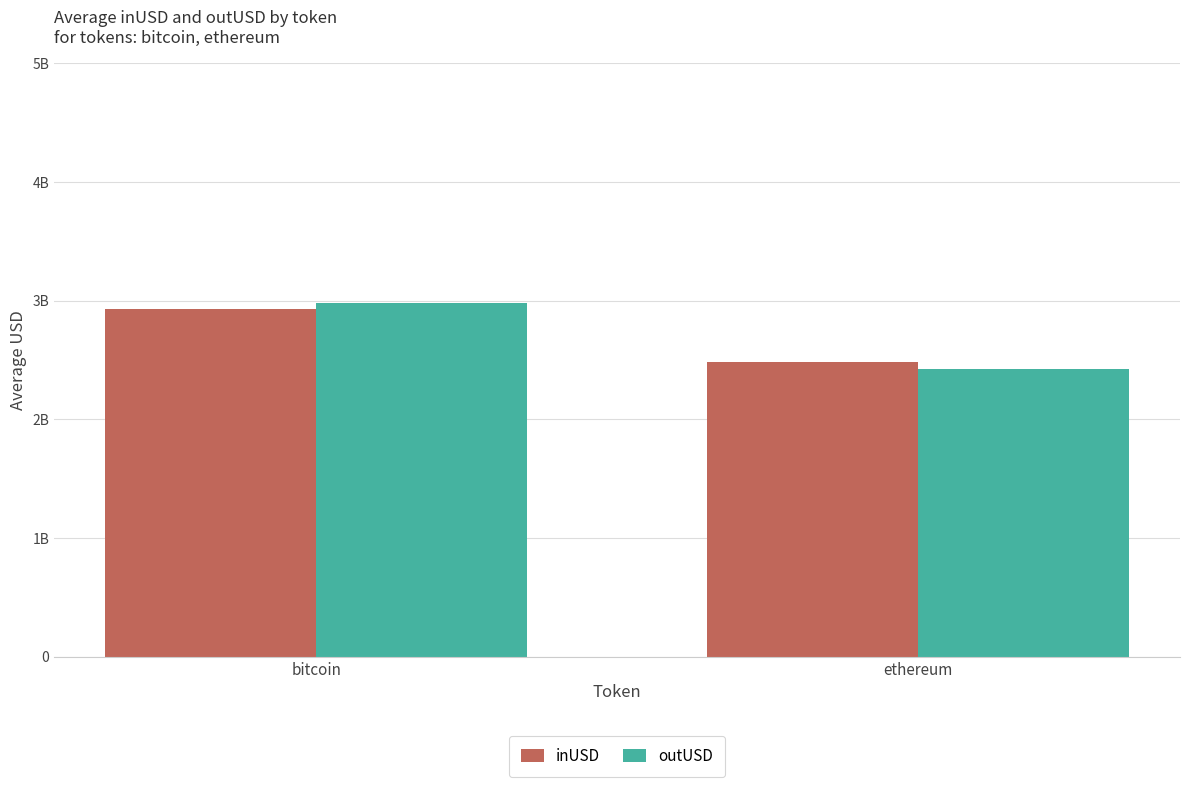

Are the bars grouped side by side (vs. stacked)?

Yes